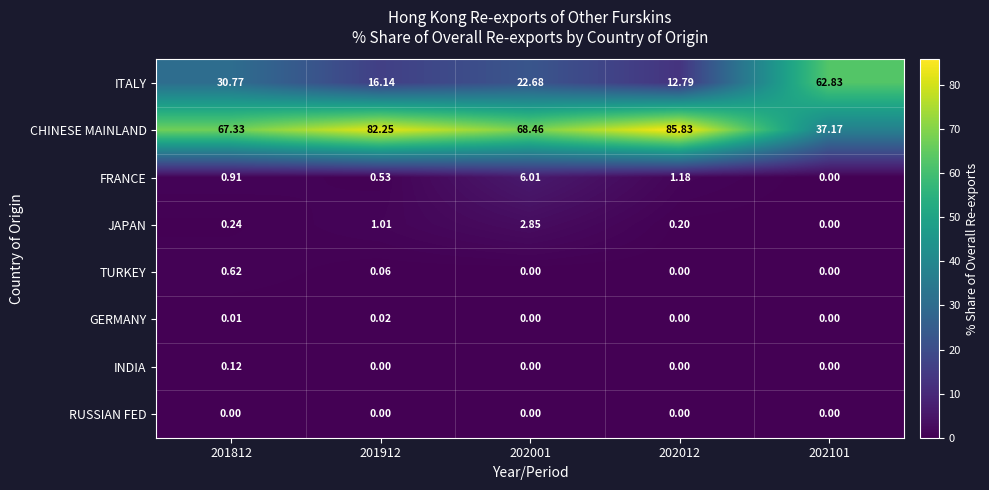

Which series changed the most between 202001 and 202101?

ITALY